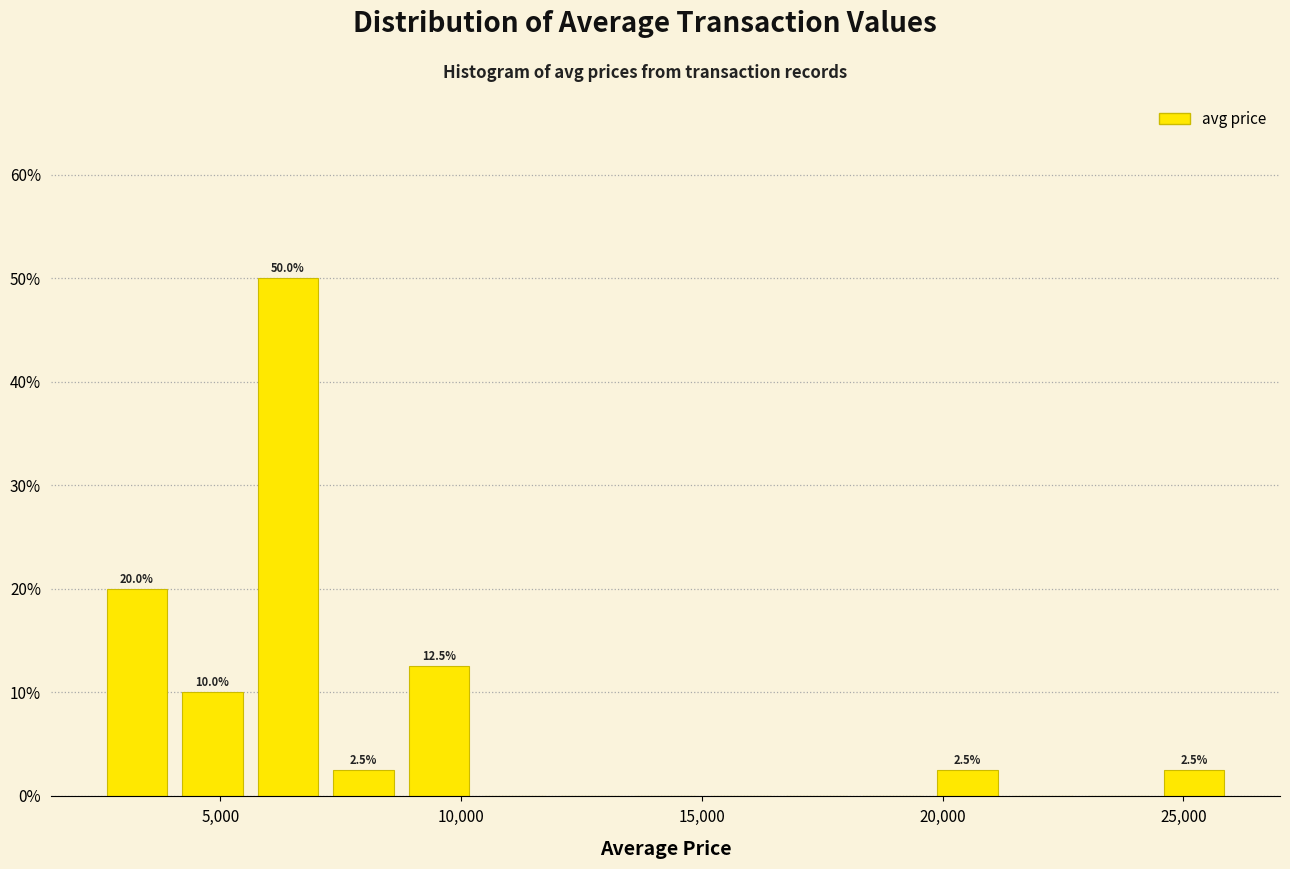

Read against the x-axis, roughly where is the centre of the tallest bar?

6500